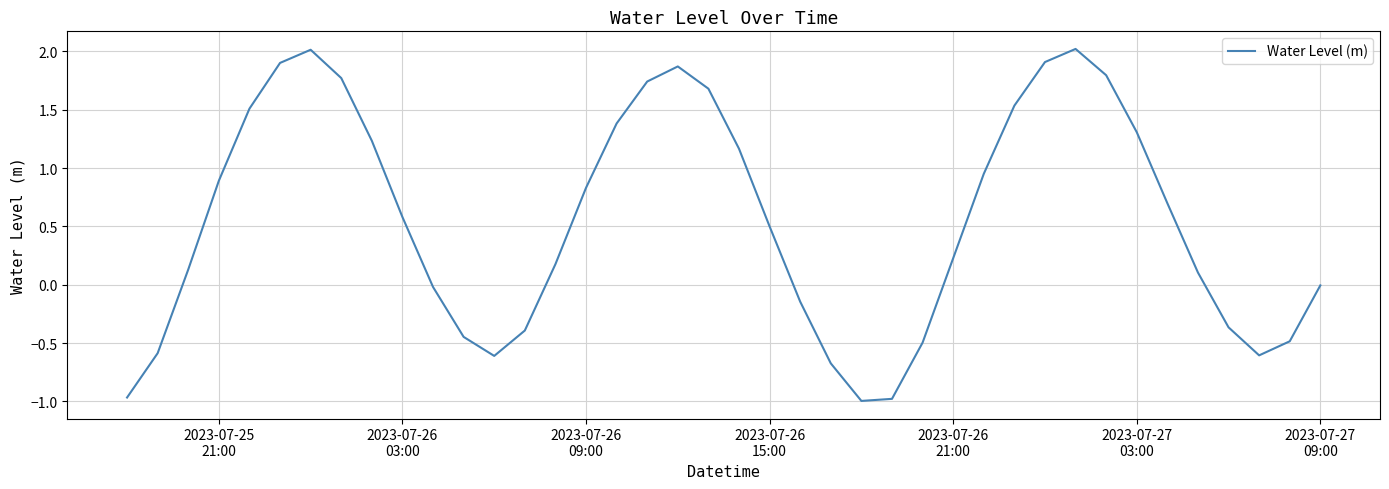

How many categories are shown in the chart?

40